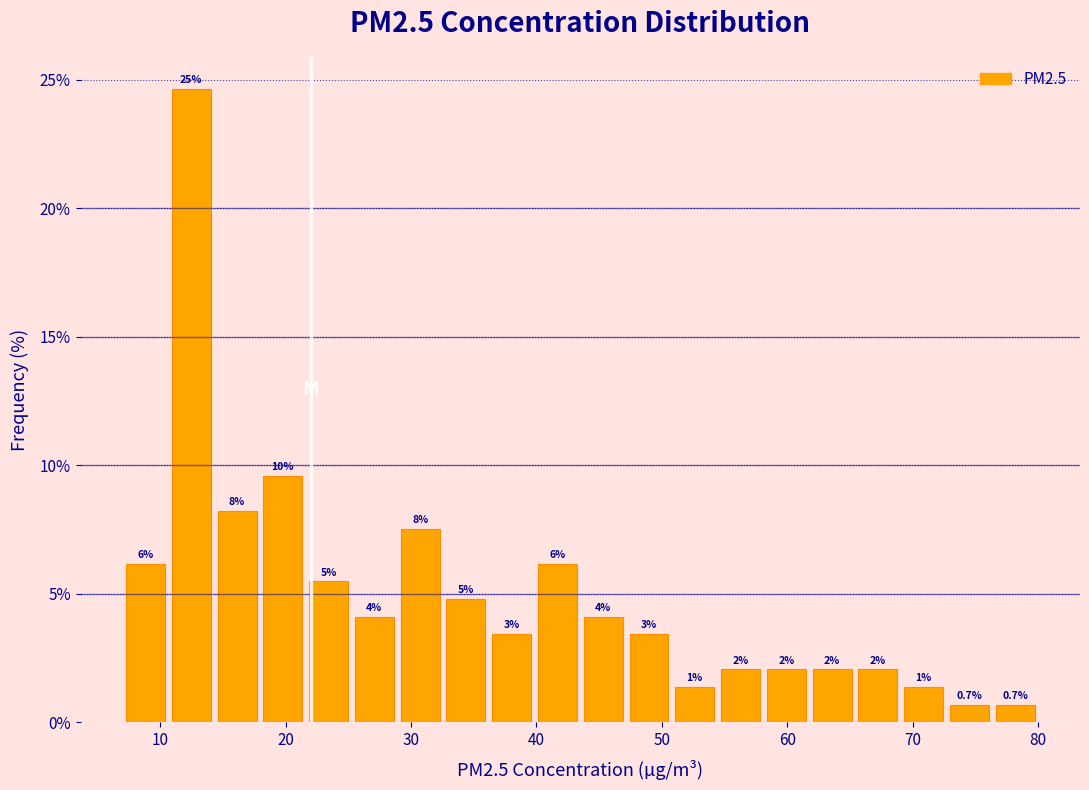

Around what value on the x-axis is the tallest bar? Give the approximate position of its centre, as read against the axis.

12